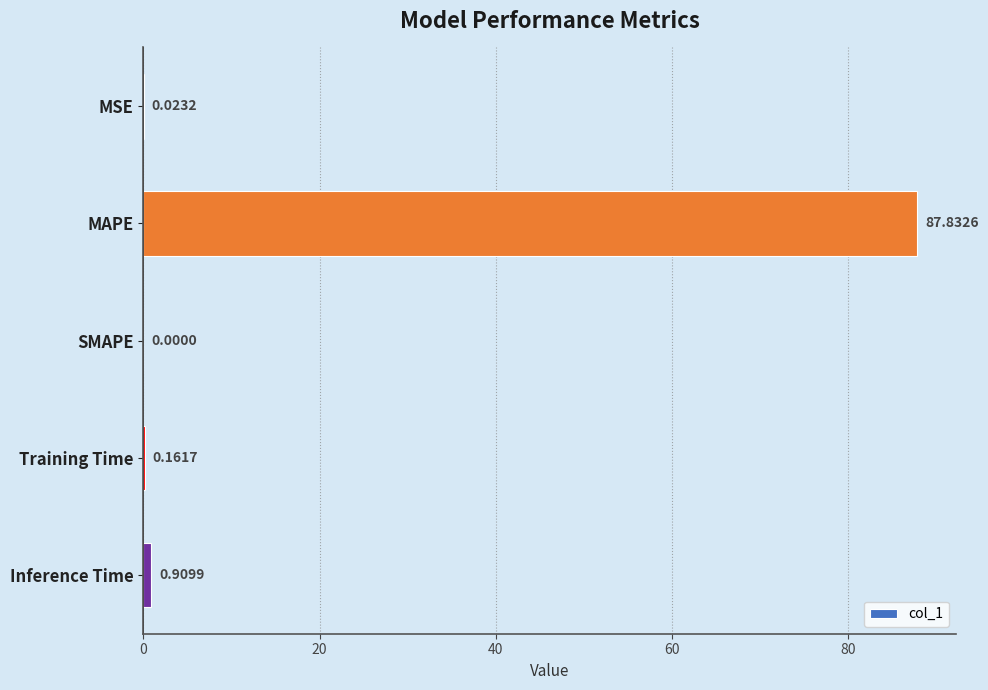

Where is the data nearest to the value 43?

Inference Time